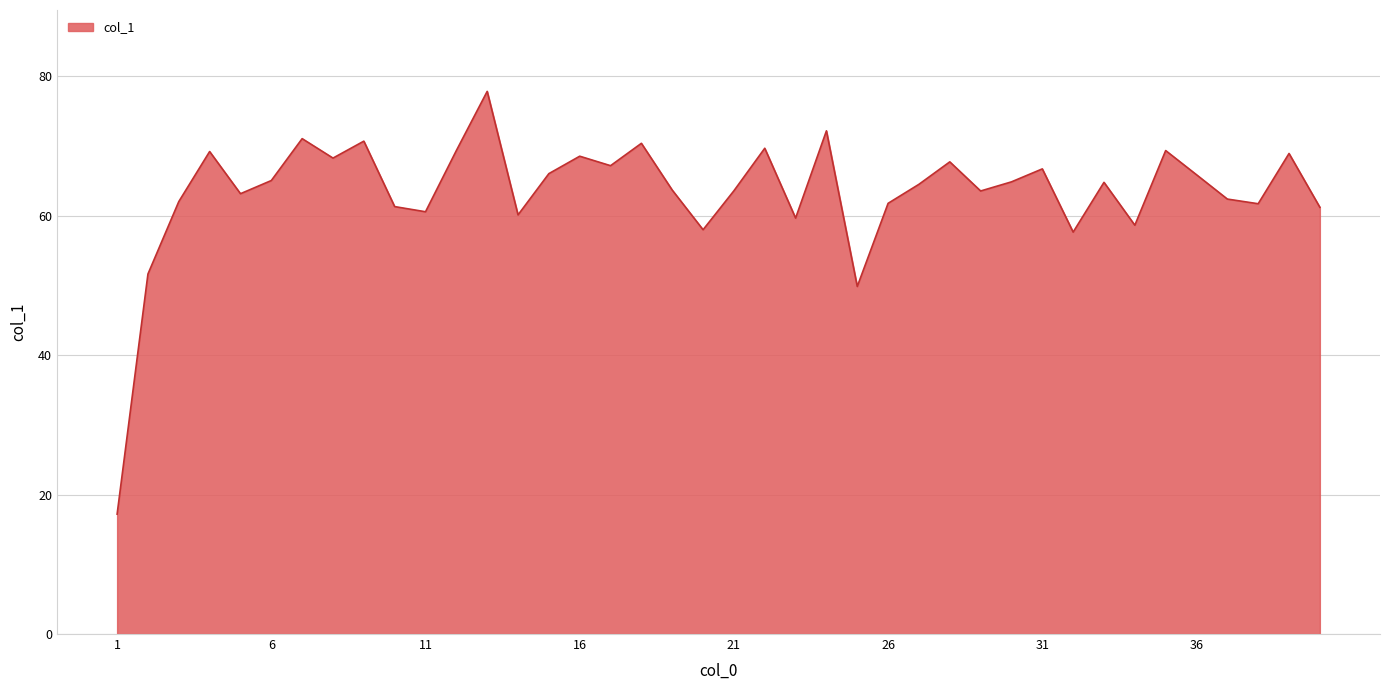

What is the difference between the maximum and minimum values?

60.7